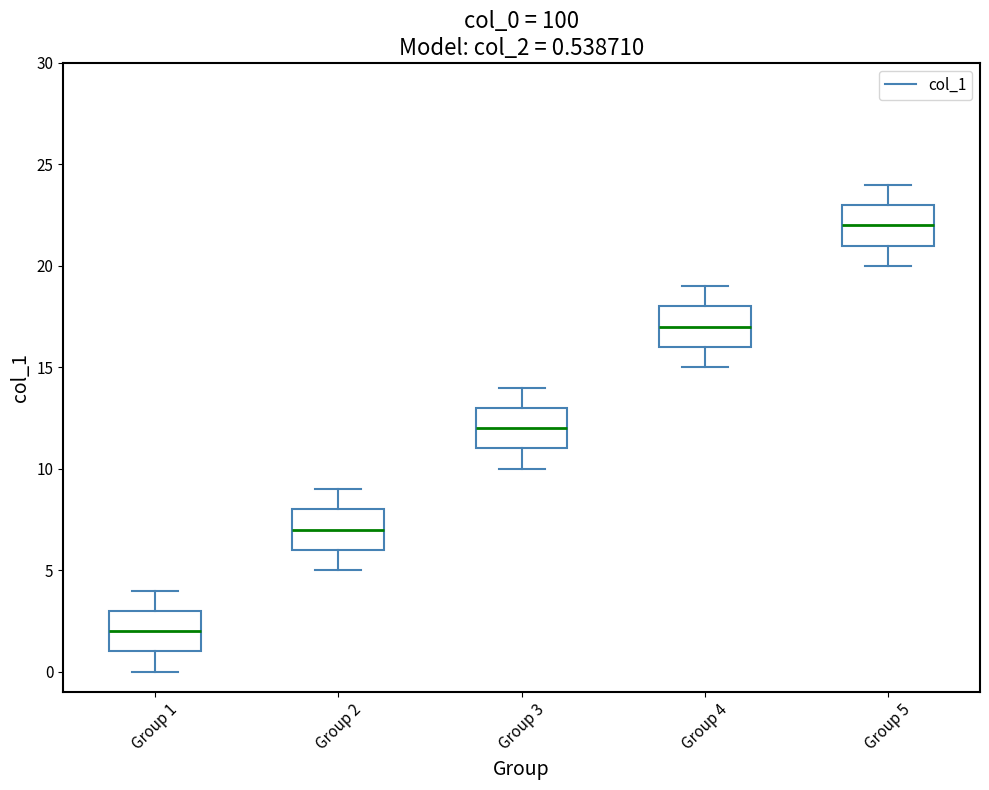

Which box has the highest median line?

Group 5